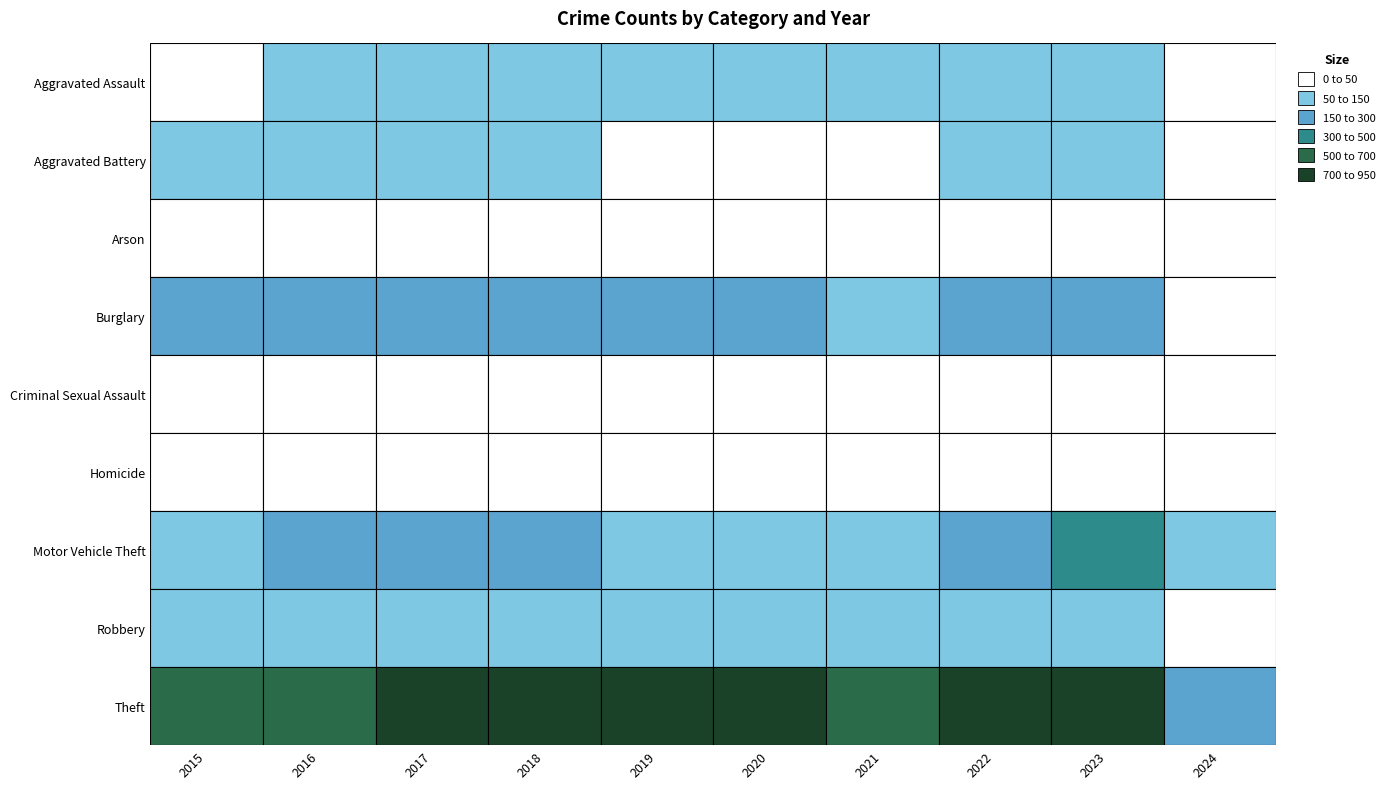

What is the difference between the maximum and second lowest values in the Burglary series?

140